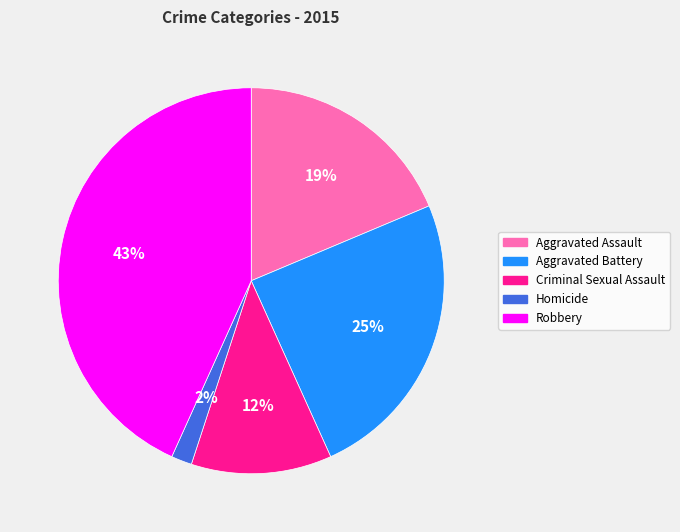

What is the ratio of the value at Aggravated Battery to the value at Robbery?

0.6